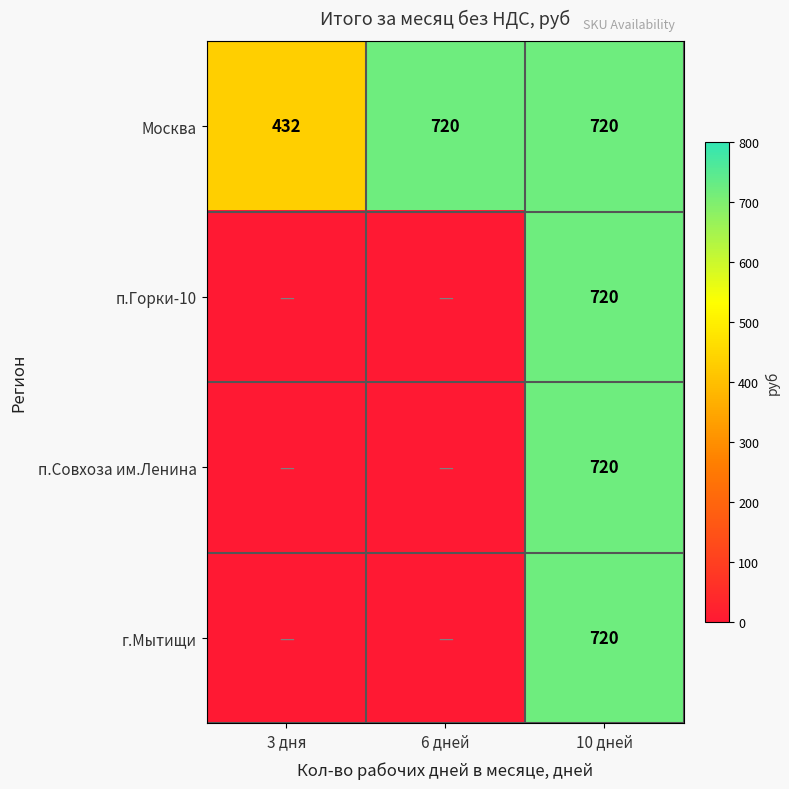

At which label is Москва closest to 576?

3 дня